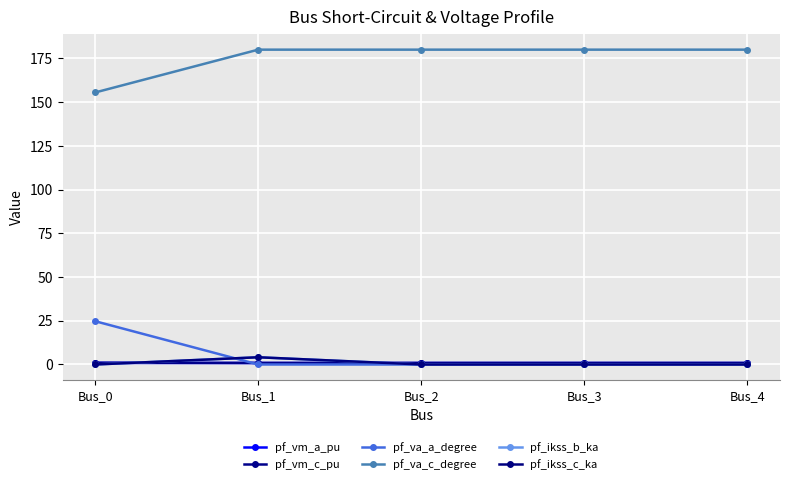

Does the chart have visible grid lines?

Yes